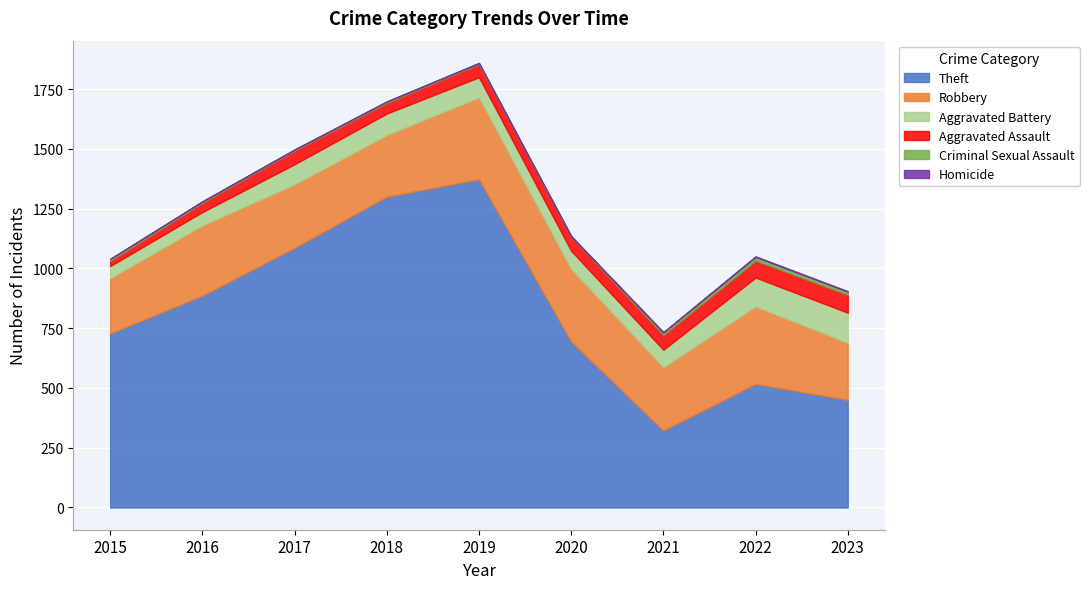

What is the sum of the Homicide values at 2021 and 2018?

3